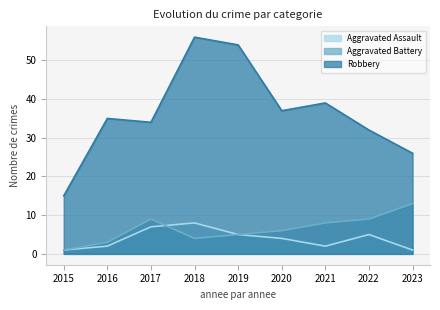

What is the average value of the Robbery series?

36